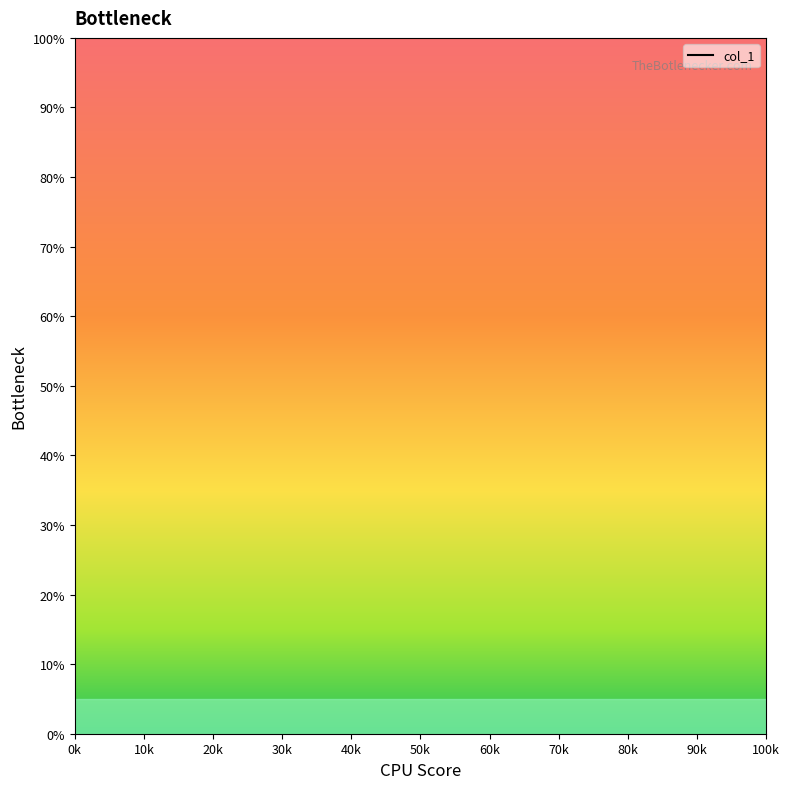

What is the label of the 5th point from the left?

100k